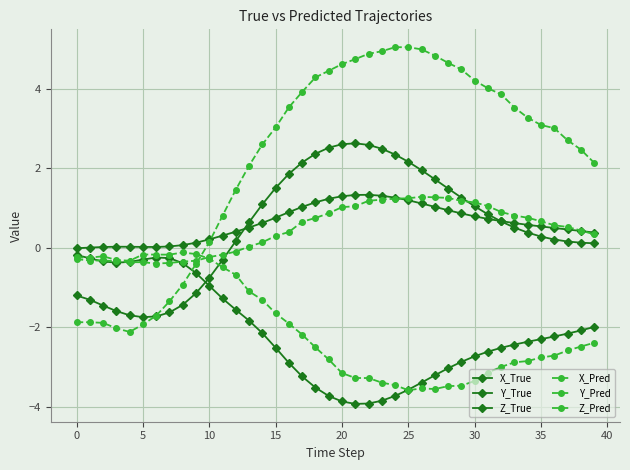

What is the average value of the X_Pred series?

2.3